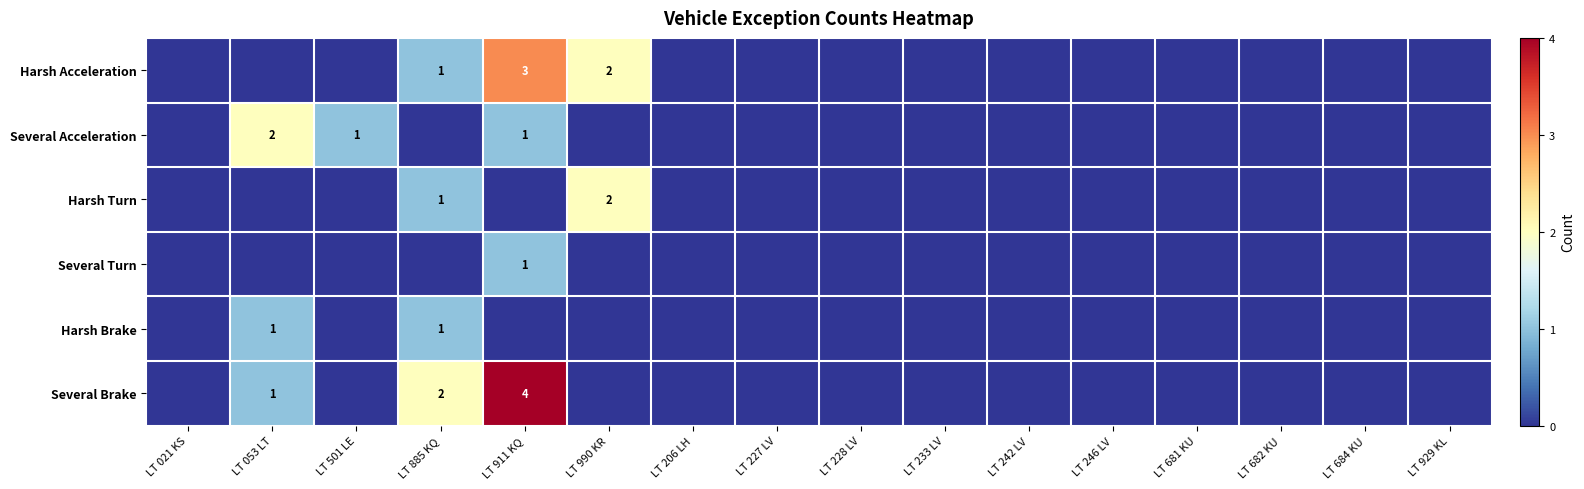

True or false: Several Brake has a value of 3 at LT 885 KQ.

False